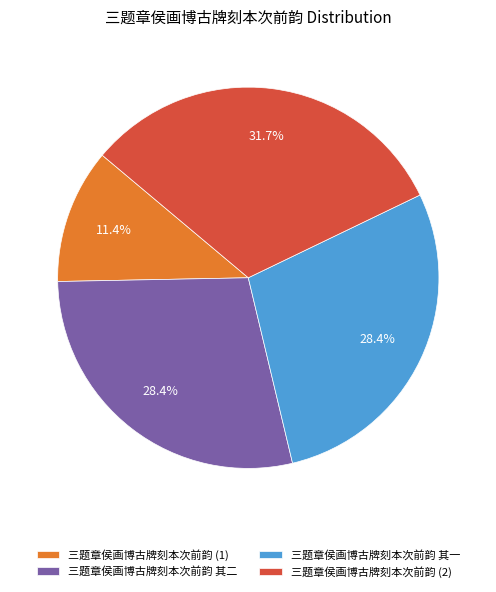

What portion of the pie excludes 三题章侯画博古牌刻本次前韵 其二?

71.6%